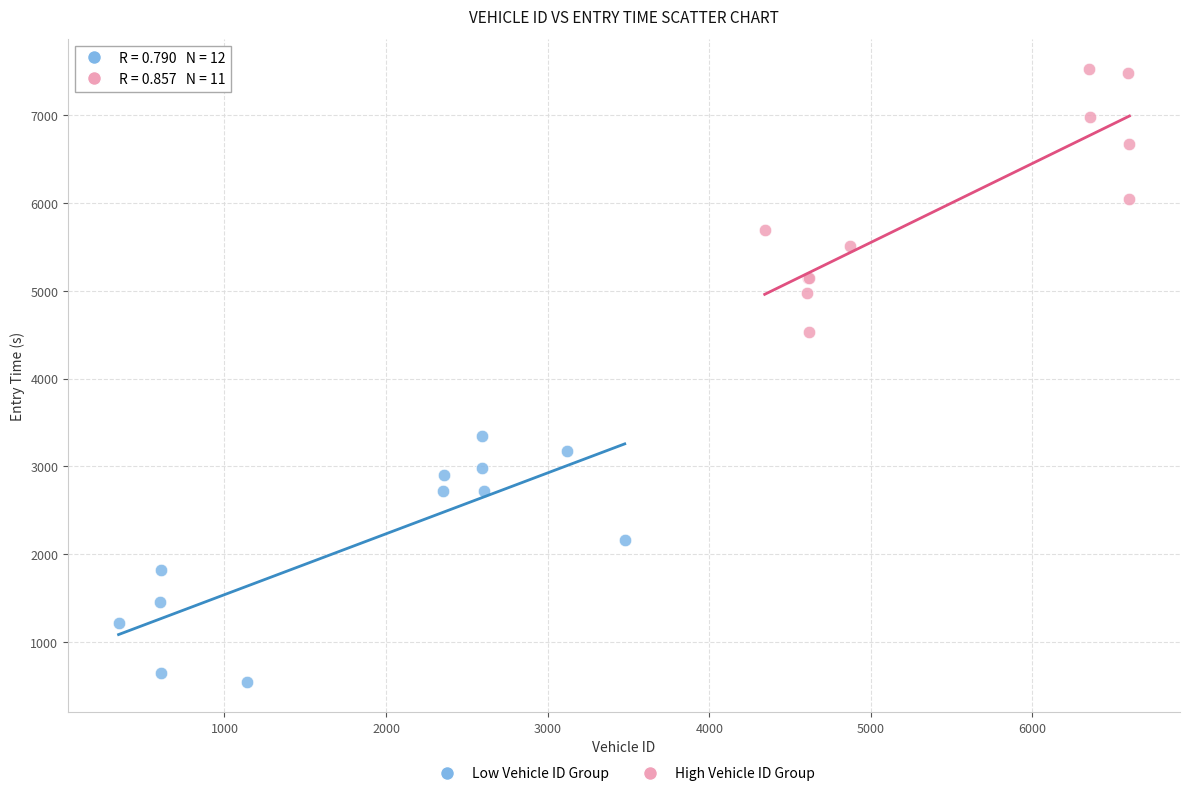

Which series has the widest spread of Y values?

High Vehicle ID Group